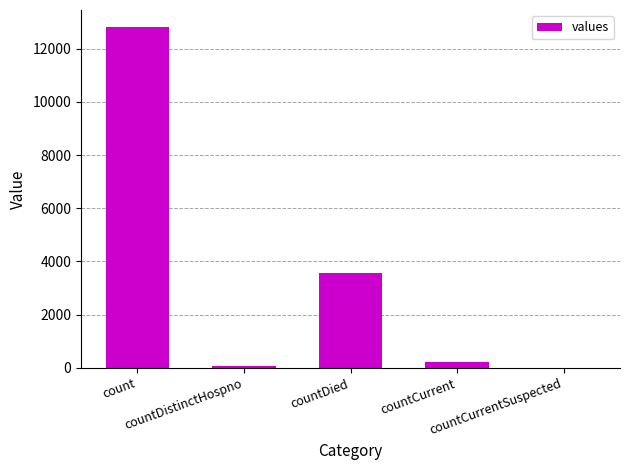

What is the sum of all values?

16687